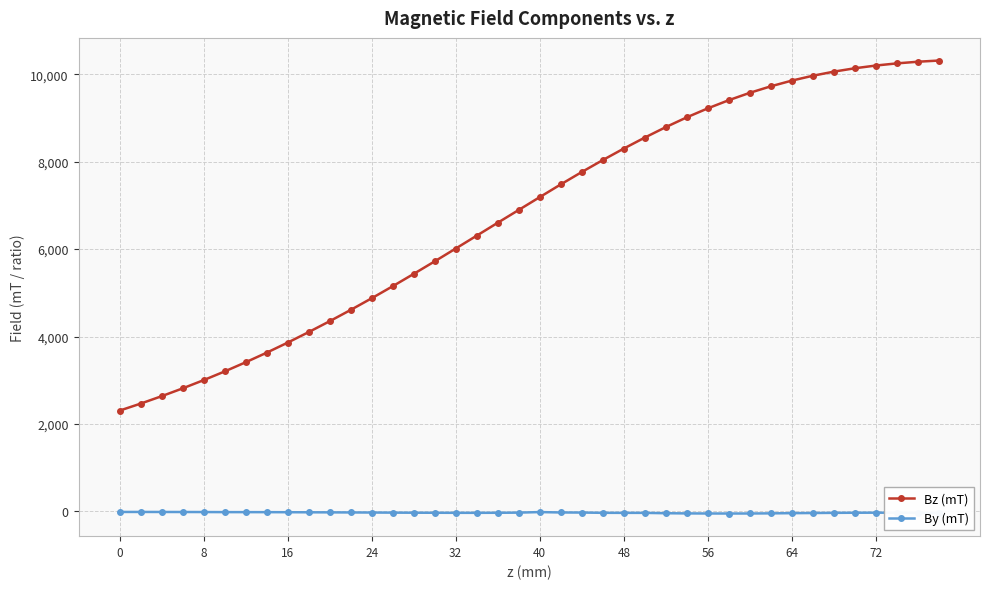

True or false: By (mT) and Bz (mT) intersect in this chart.

False